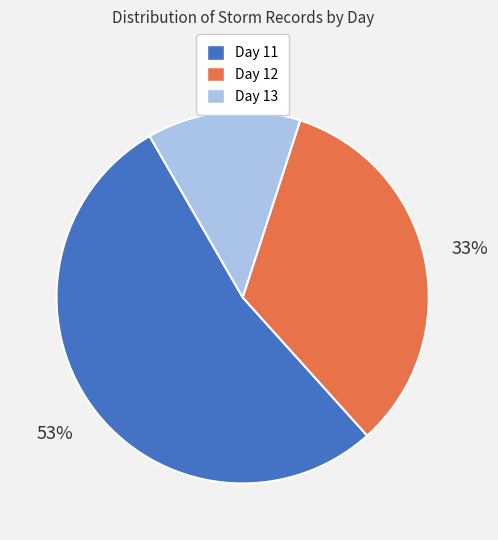

To the nearest percent, what is the combined percentage of Day 13 and Day 11?

67%